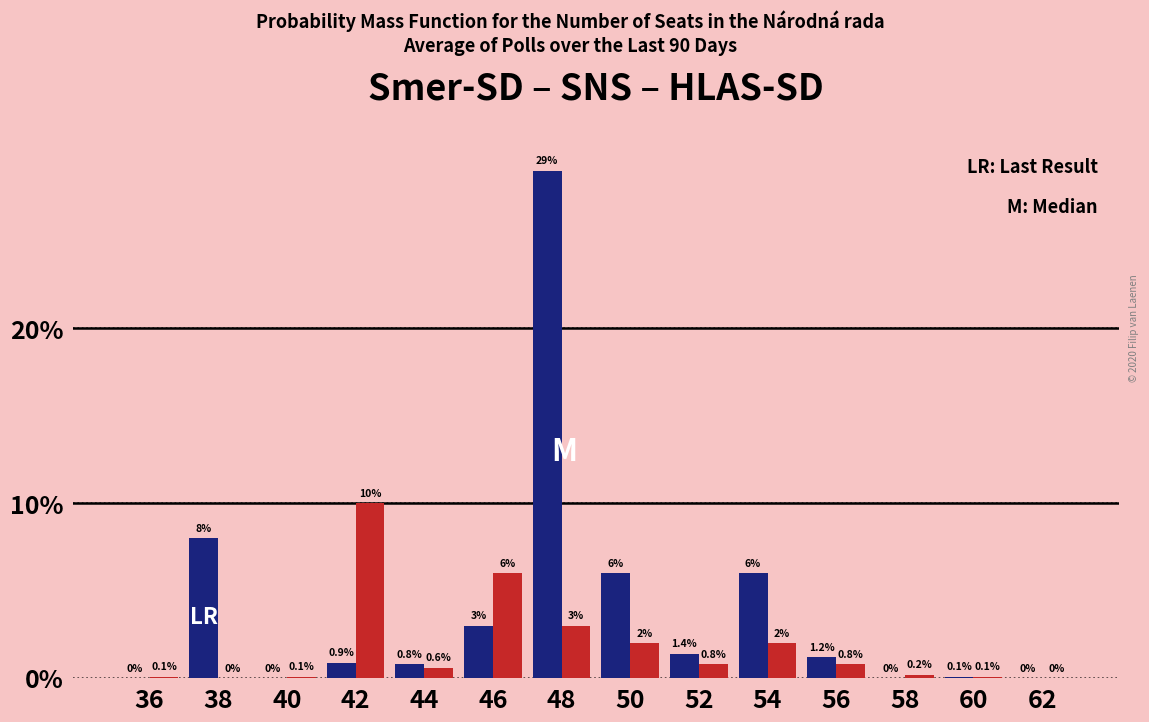

Which label corresponds to the largest value in the chart?

48